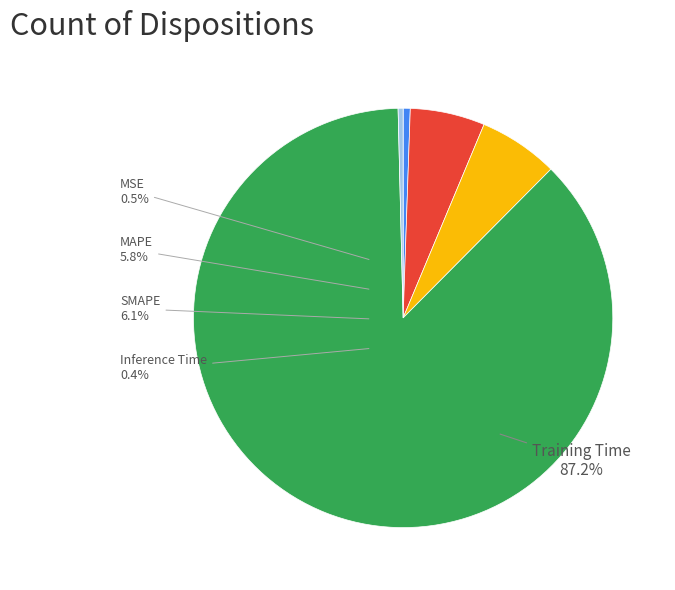

Is the sum of Training Time and Inference Time greater than half?

Yes